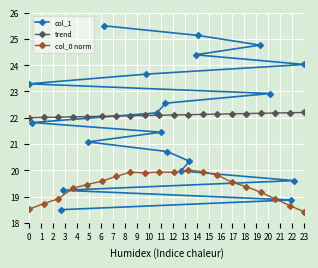

How many times do col_1 and col_0 norm cross each other?

1